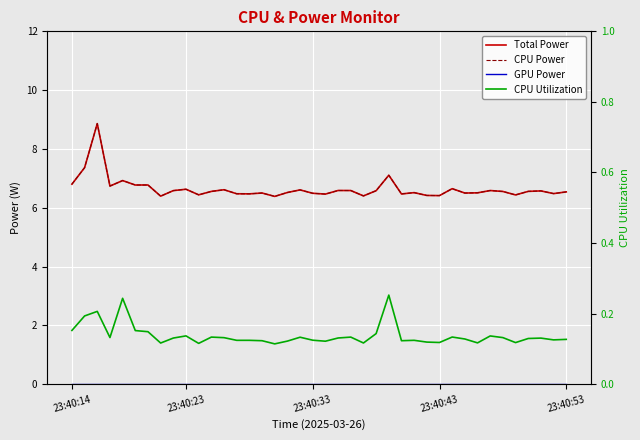

What is the maximum value shown in the chart?

8.9